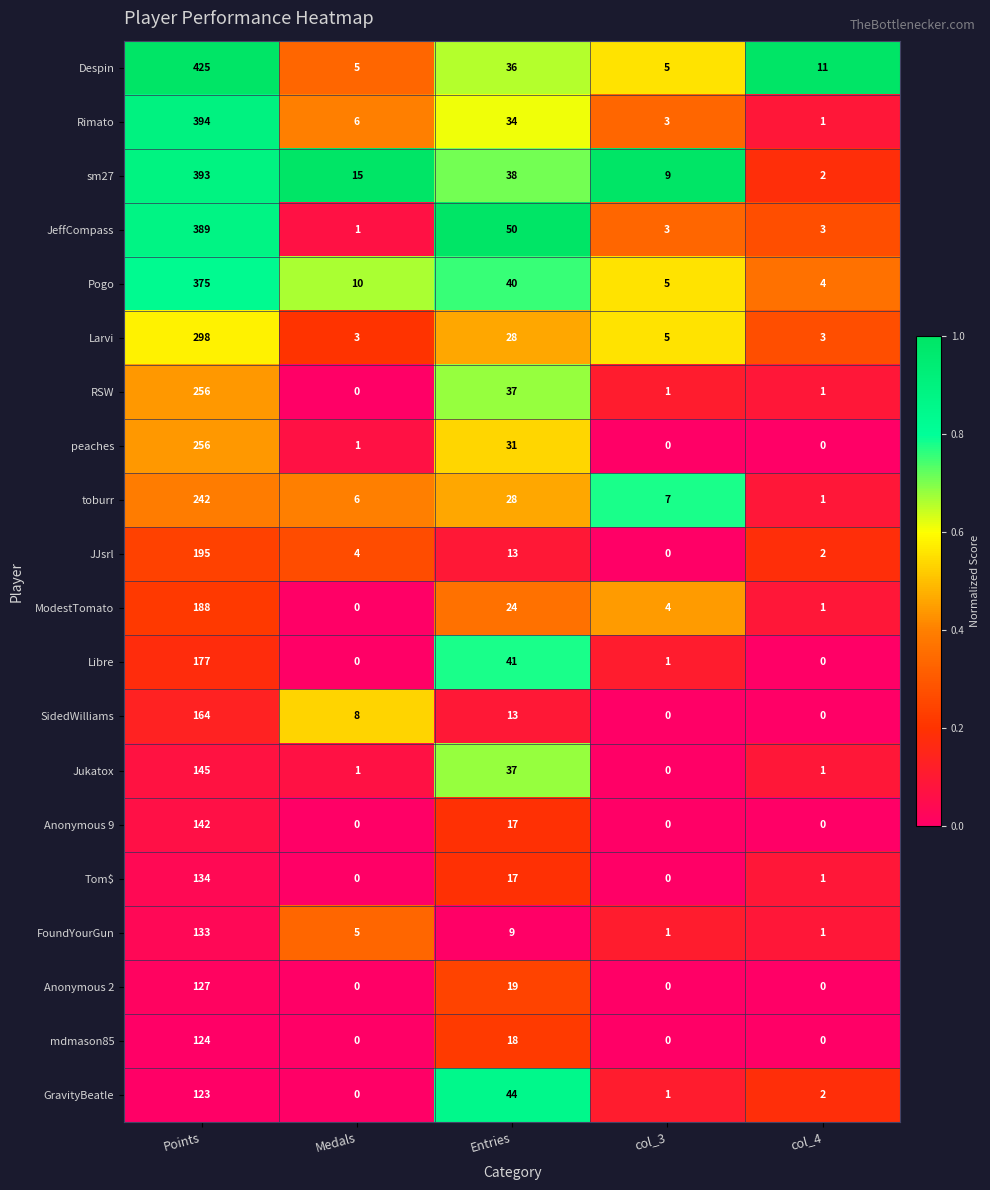

The peaches series shows 256 at Points. True or false?

True